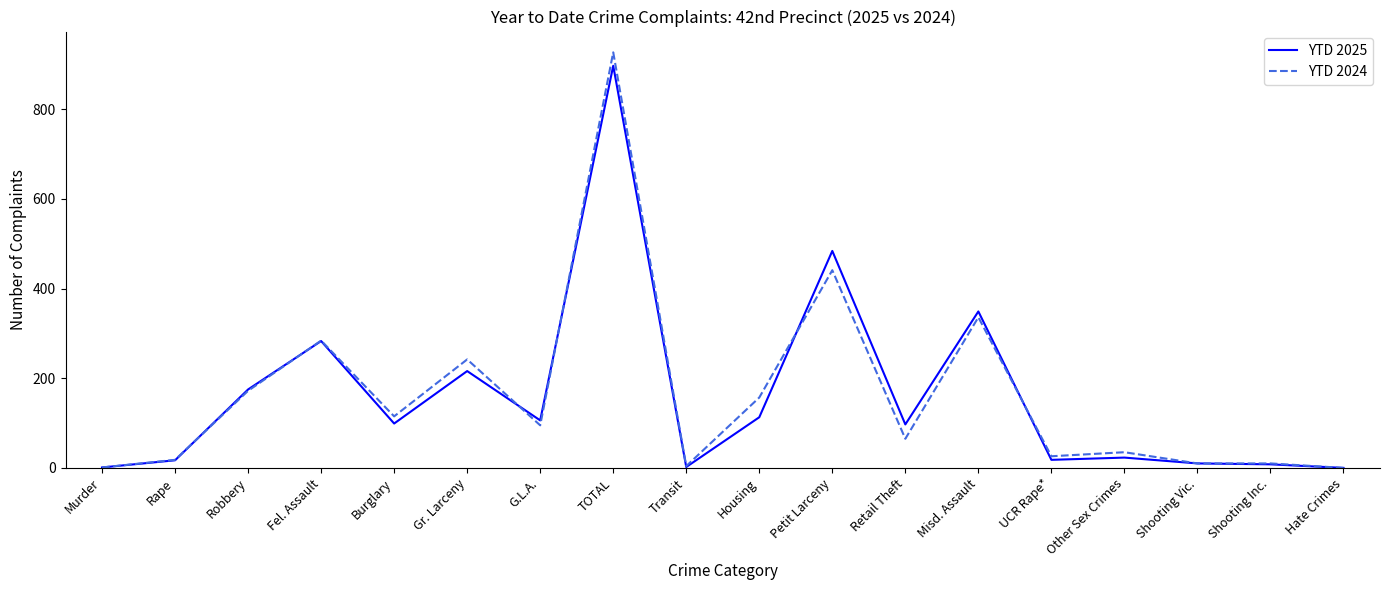

The YTD 2024 series shows 95 at G.L.A.. True or false?

True